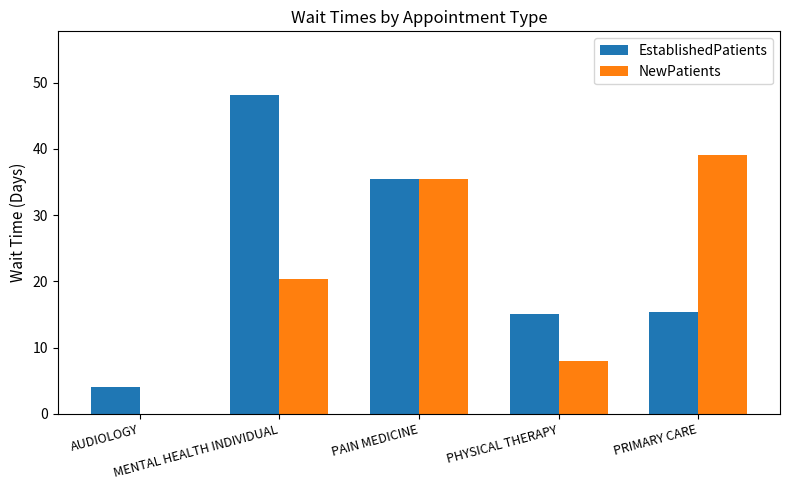

Reading right to left, list all the values displayed in this chart.

EstablishedPatients: 15.4	15.0	35.5	48.1	4.0
NewPatients: 39.0	8.0	35.5	20.3	0.0